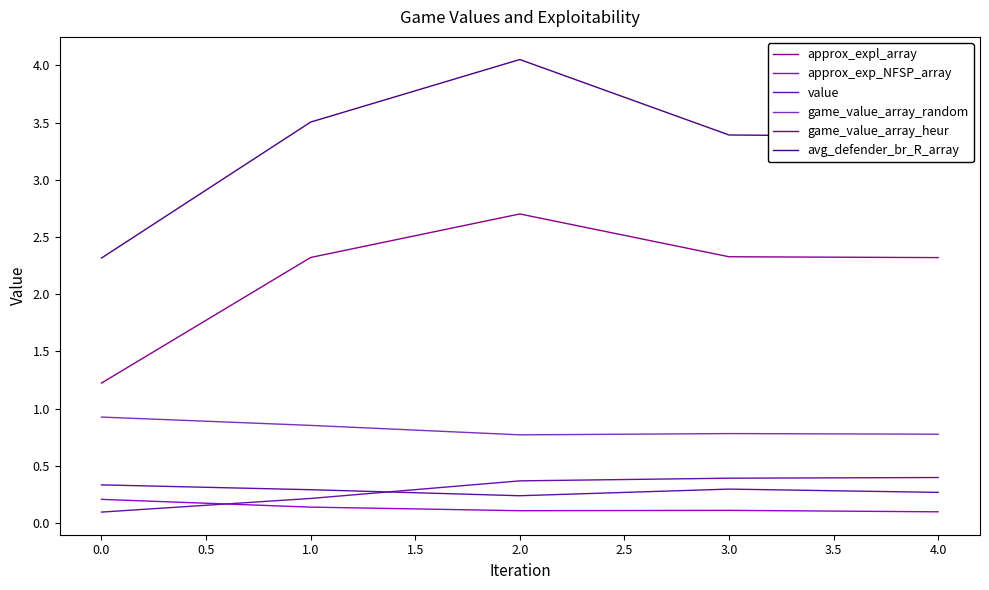

How many interior local peaks does the avg_defender_br_R_array series have?

1